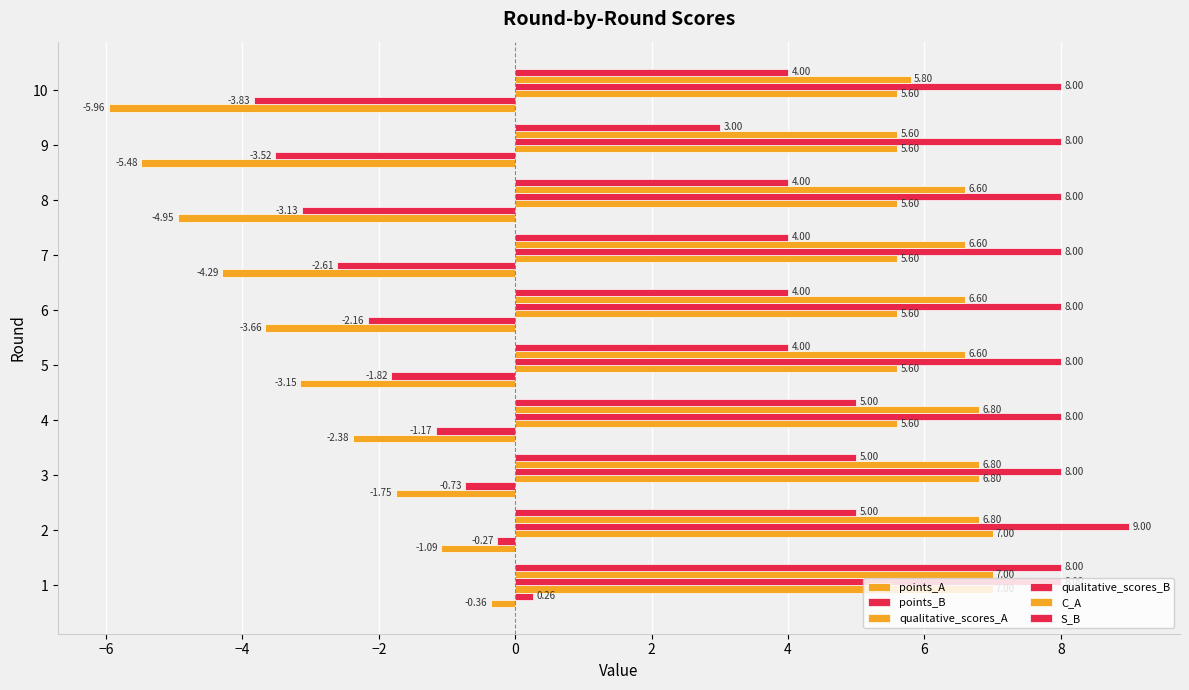

What is the maximum value shown in the chart?

9.0